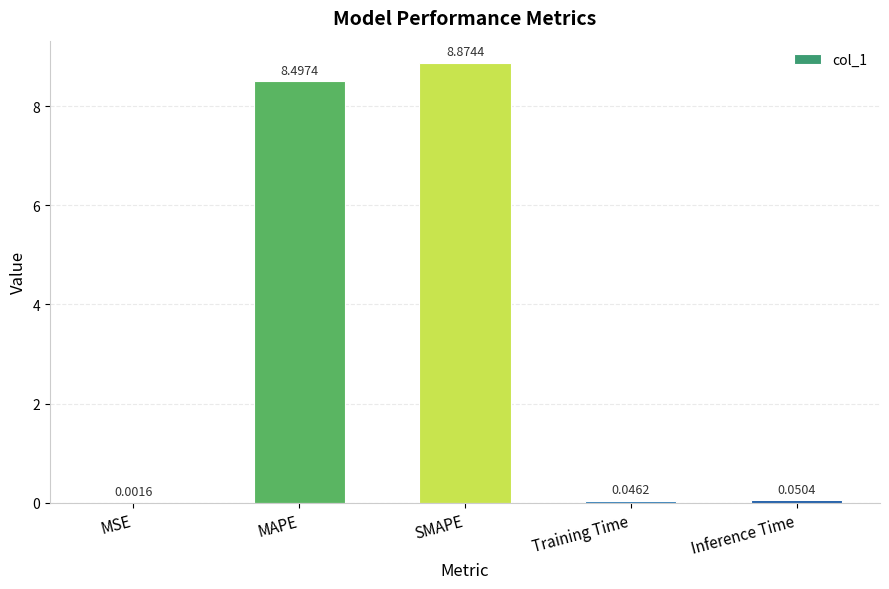

At which label is the value closest to 4?

Inference Time